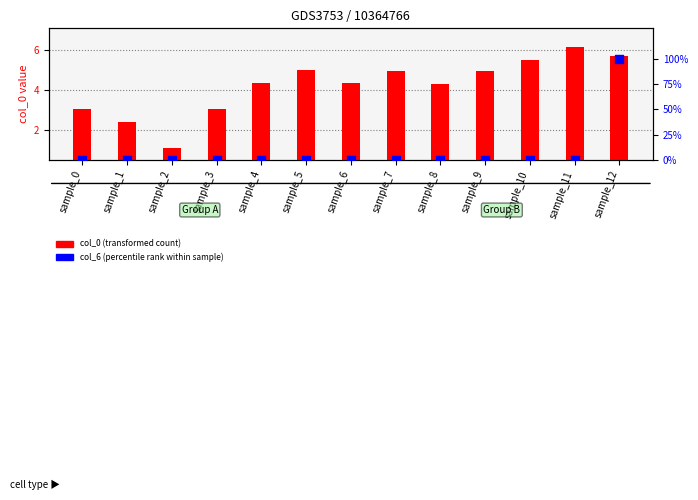

Which series has the largest Y range (max minus min)?

col_6 (percentile rank)